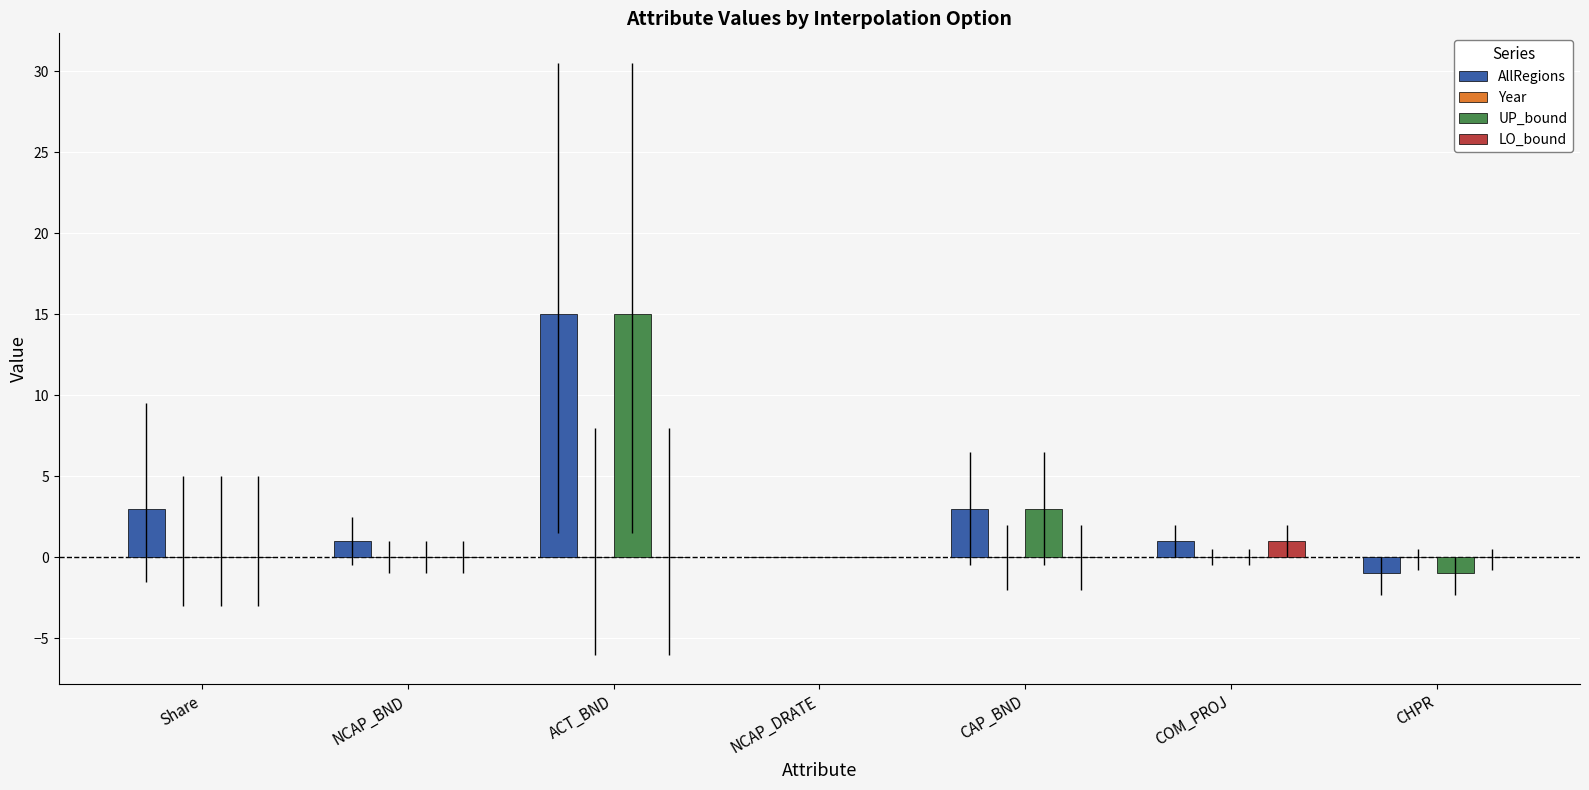

Does the chart contain stacked bars?

No